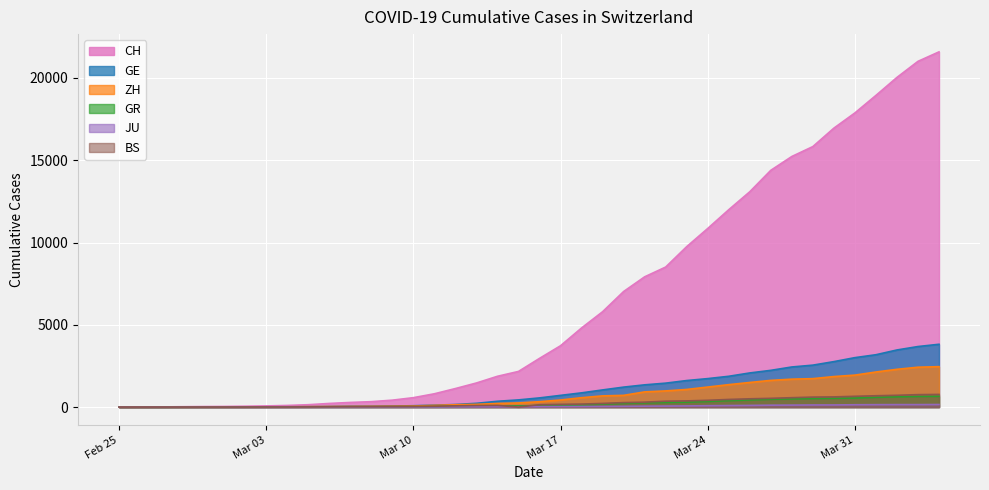

Which series has the largest total across all categories?

CH